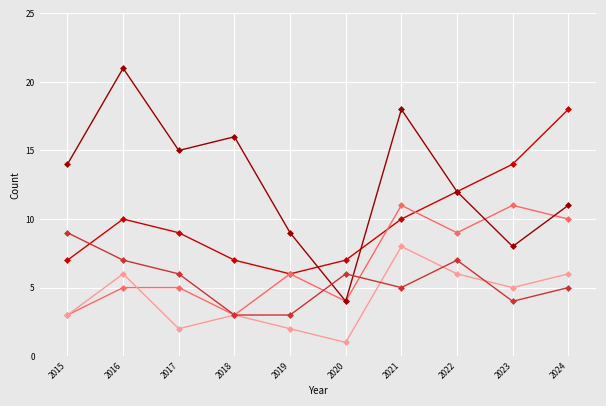

Which category has the lowest value across all series?

2020